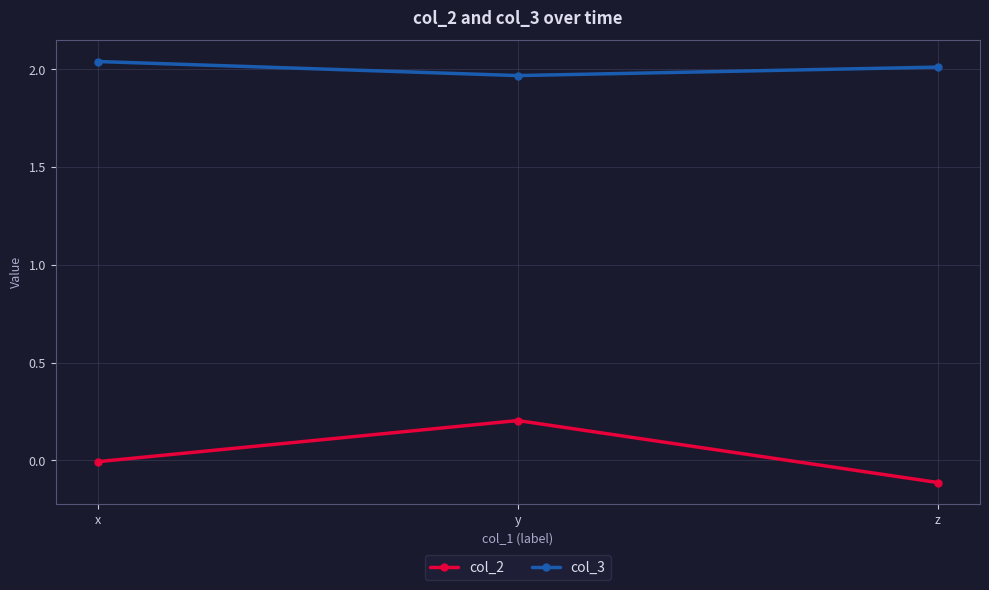

How many col_3 values are between 1 and 2?

1